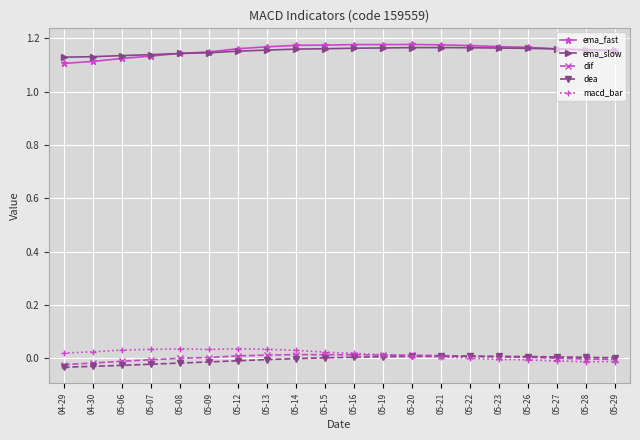

True or false: macd_bar has a value of 0.0 at 05-14.

True